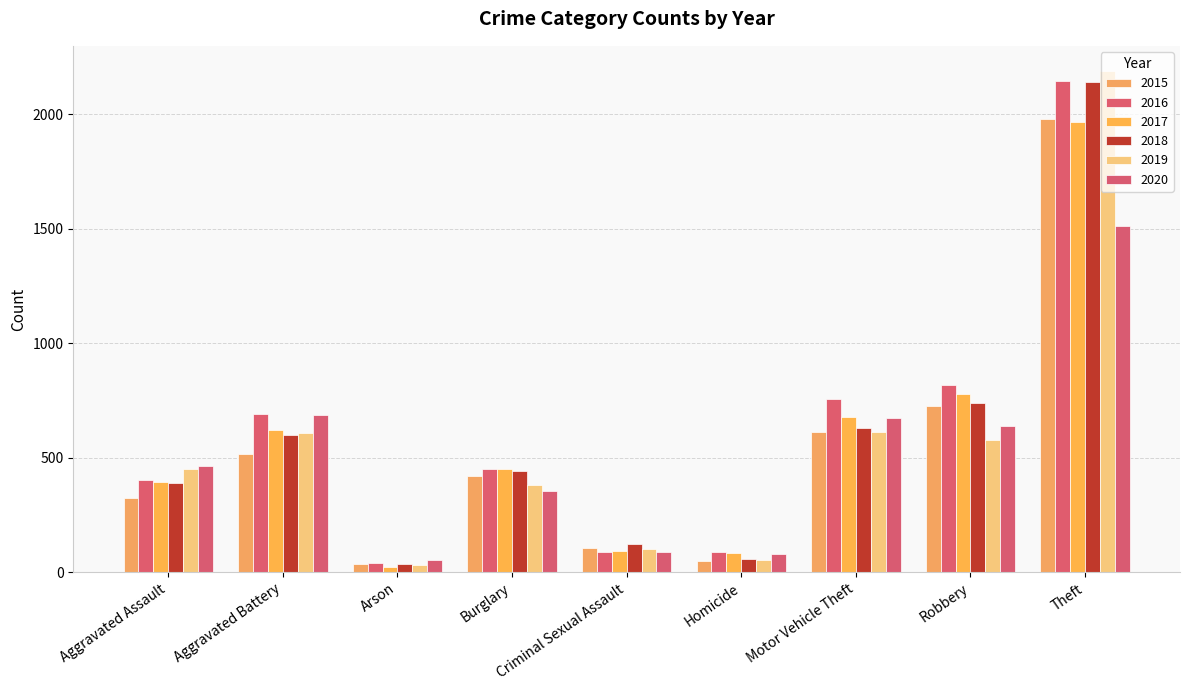

What is the label of the 5th bar from the left?

Criminal Sexual Assault